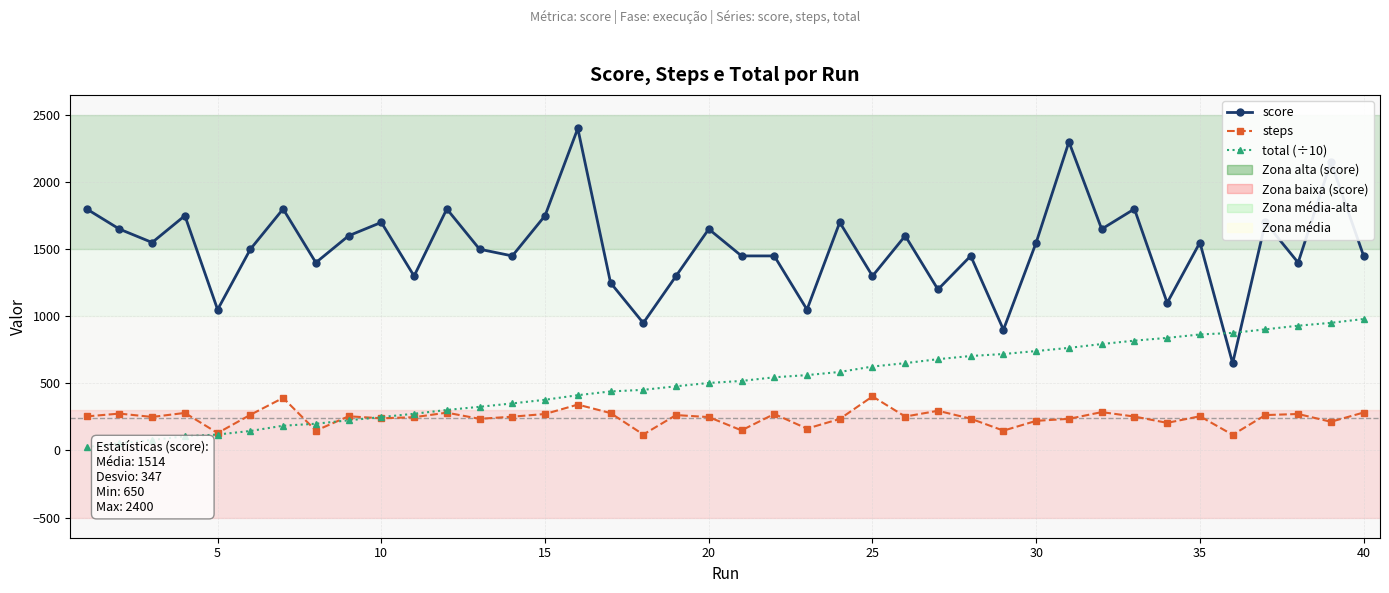

List the series in order of their peak value, lowest first.

steps, total (÷10), score